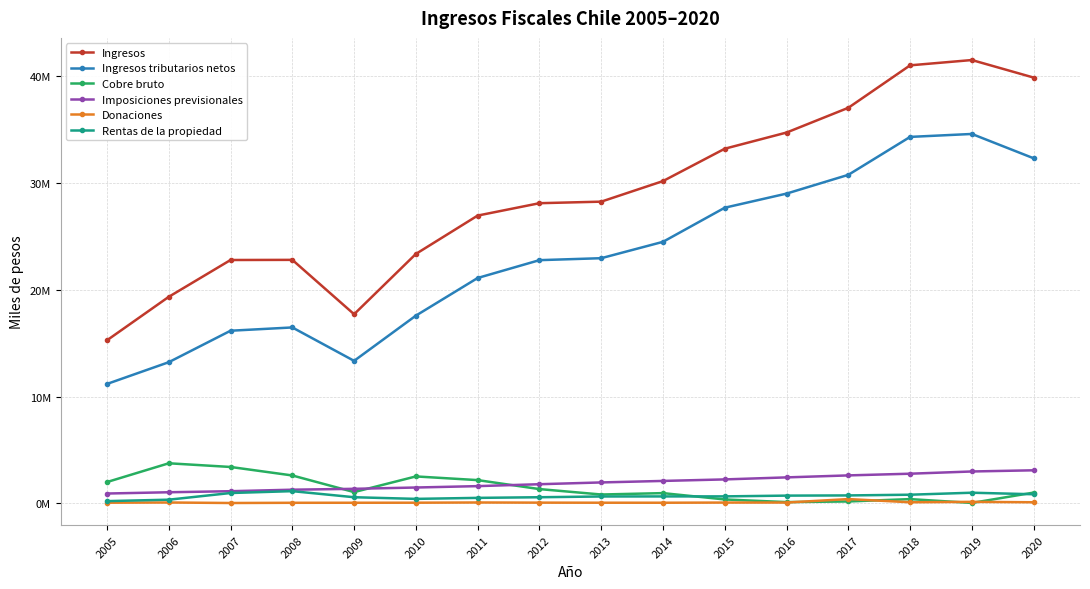

Is this an area chart (filled region under the line)?

No